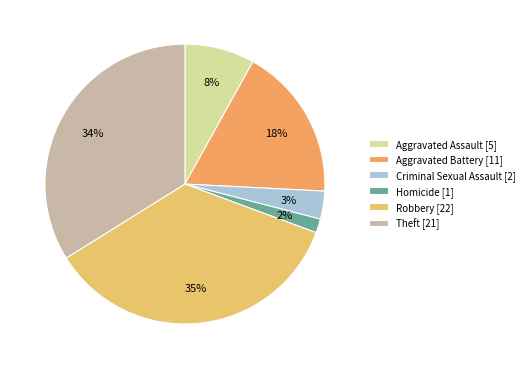

Which slice is the largest?

Robbery